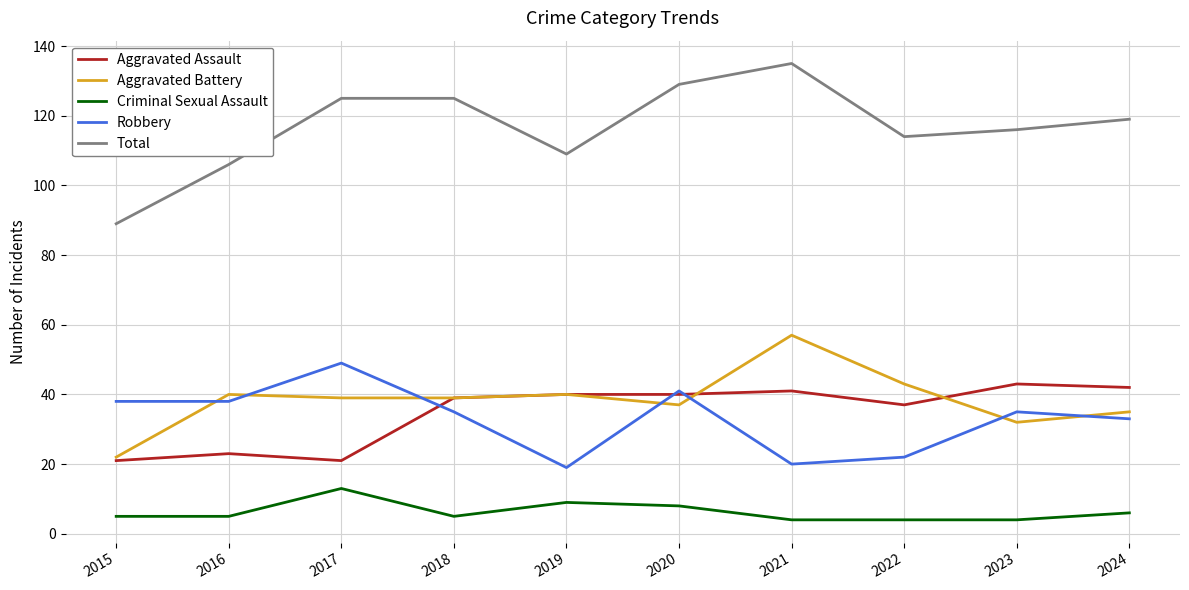

Which series has the largest range (max minus min)?

Total